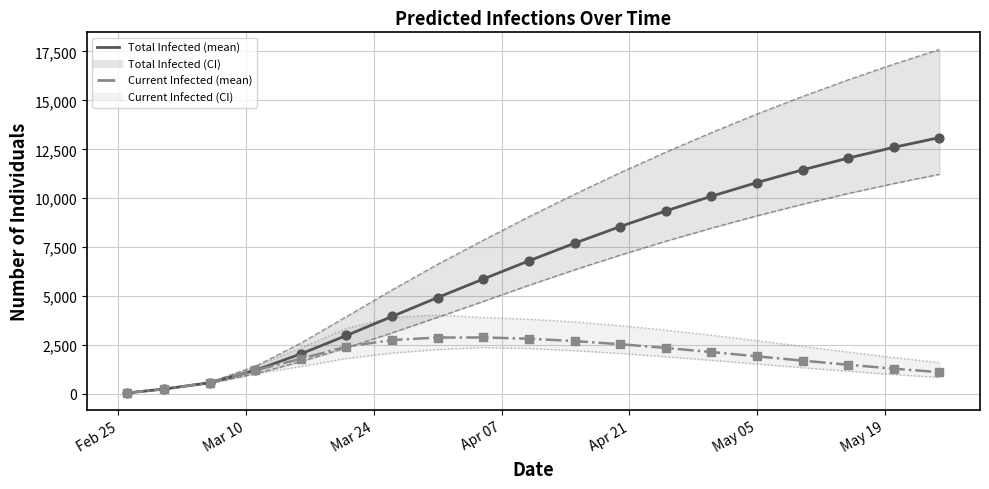

At how many categories does at least one series exceed 15974?

3